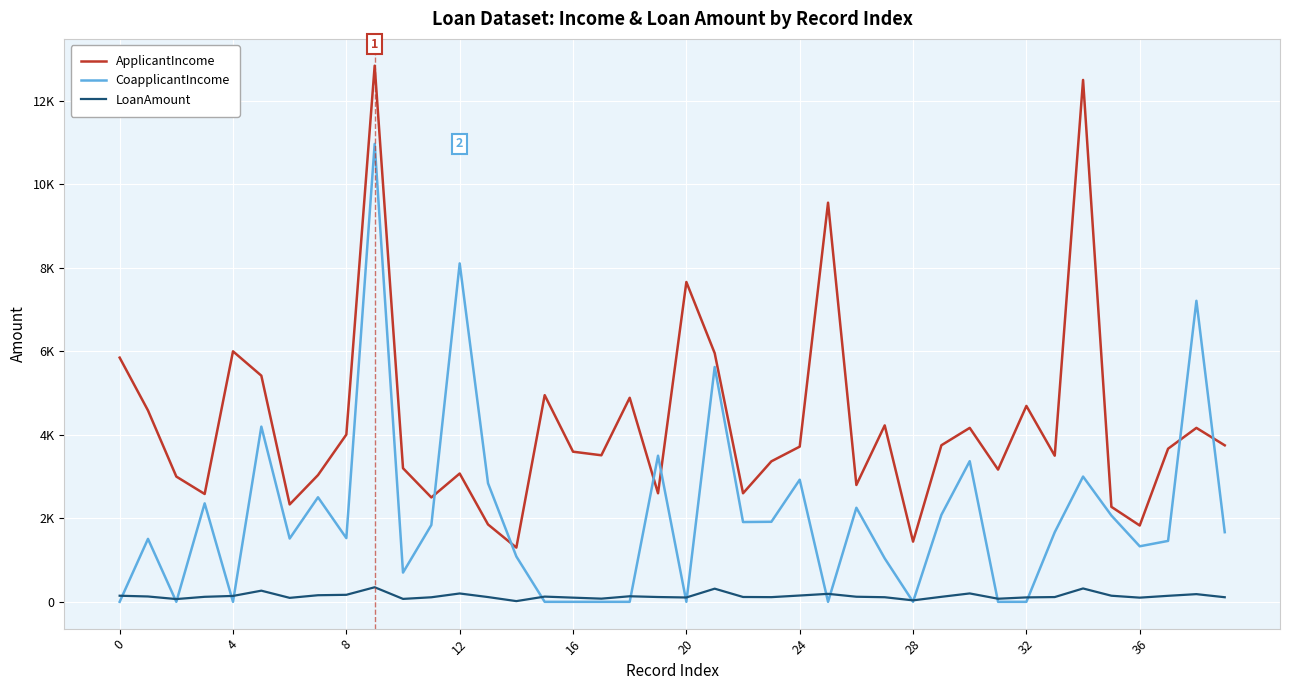

Does the chart display data point markers on the line(s)?

No